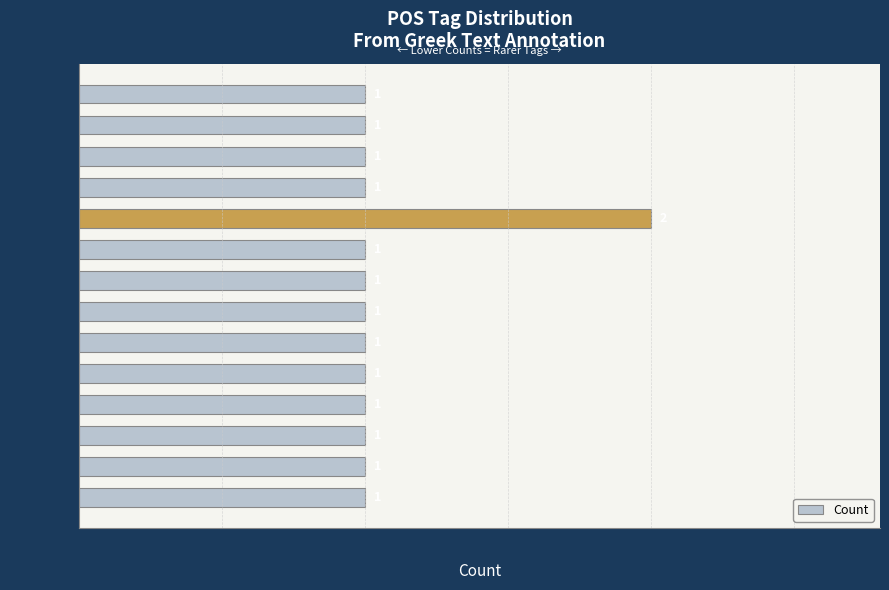

The chart shows a value of 1 at p-p---ma-. True or false?

True